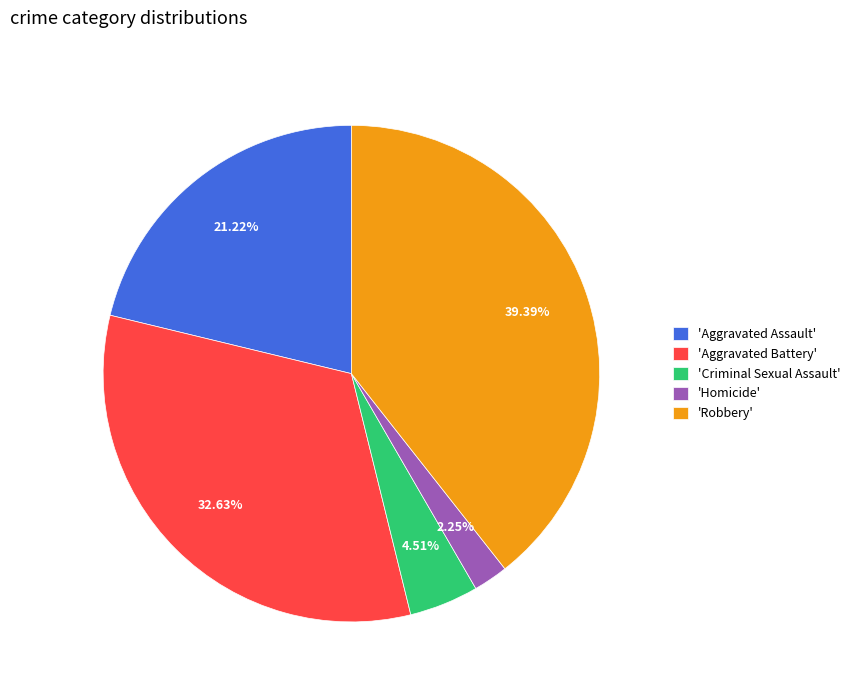

Rank the categories by value from highest to lowest.

'Robbery', 'Aggravated Battery', 'Aggravated Assault', 'Criminal Sexual Assault', 'Homicide'